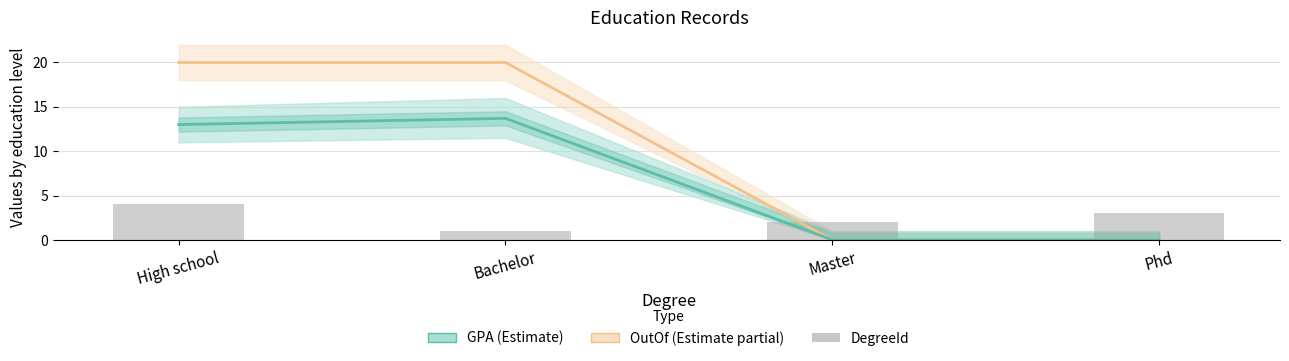

What are all the series names shown in the legend?

OutOf (Estimate partial), GPA (Estimate), DegreeId